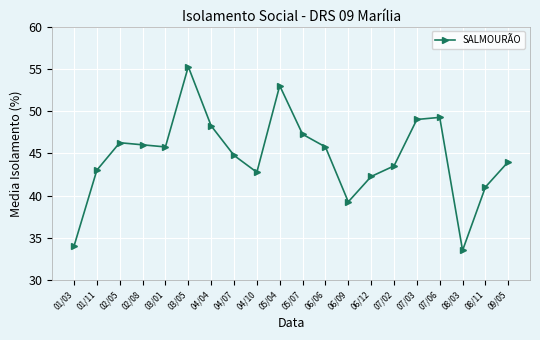

What is the smallest value displayed?

33.5